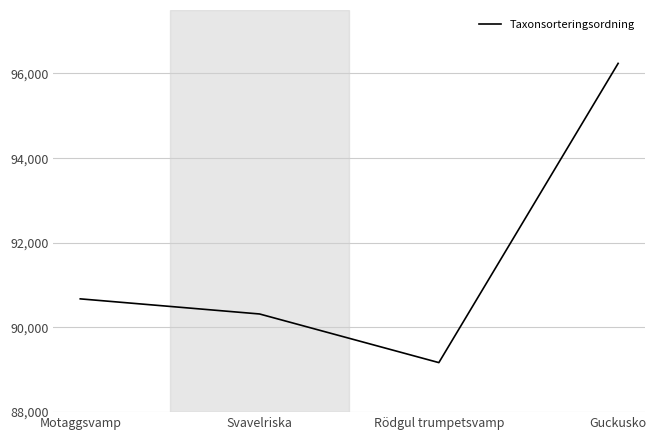

How many interior local valleys (lower than both neighbors) does the data have?

1